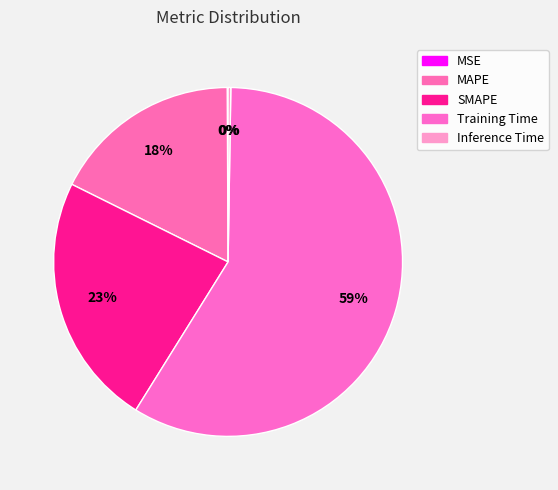

Which category has the biggest portion of the pie?

Training Time